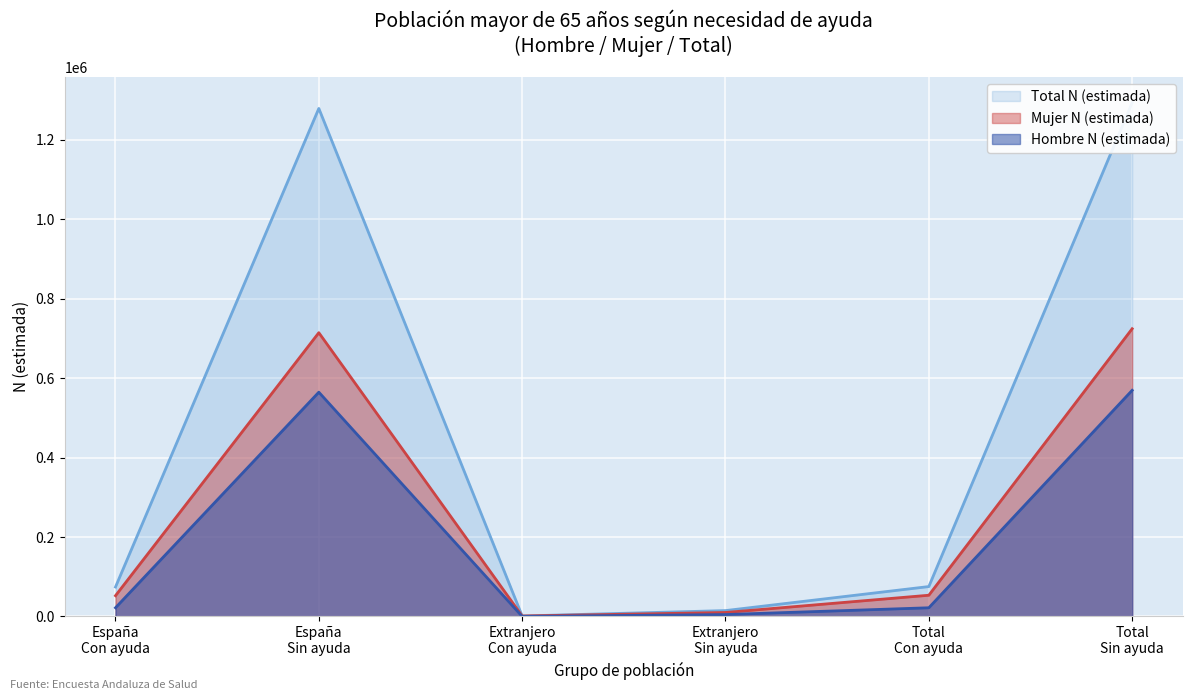

Where is the first local maximum for Hombre N (estimada)?

España
Sin ayuda